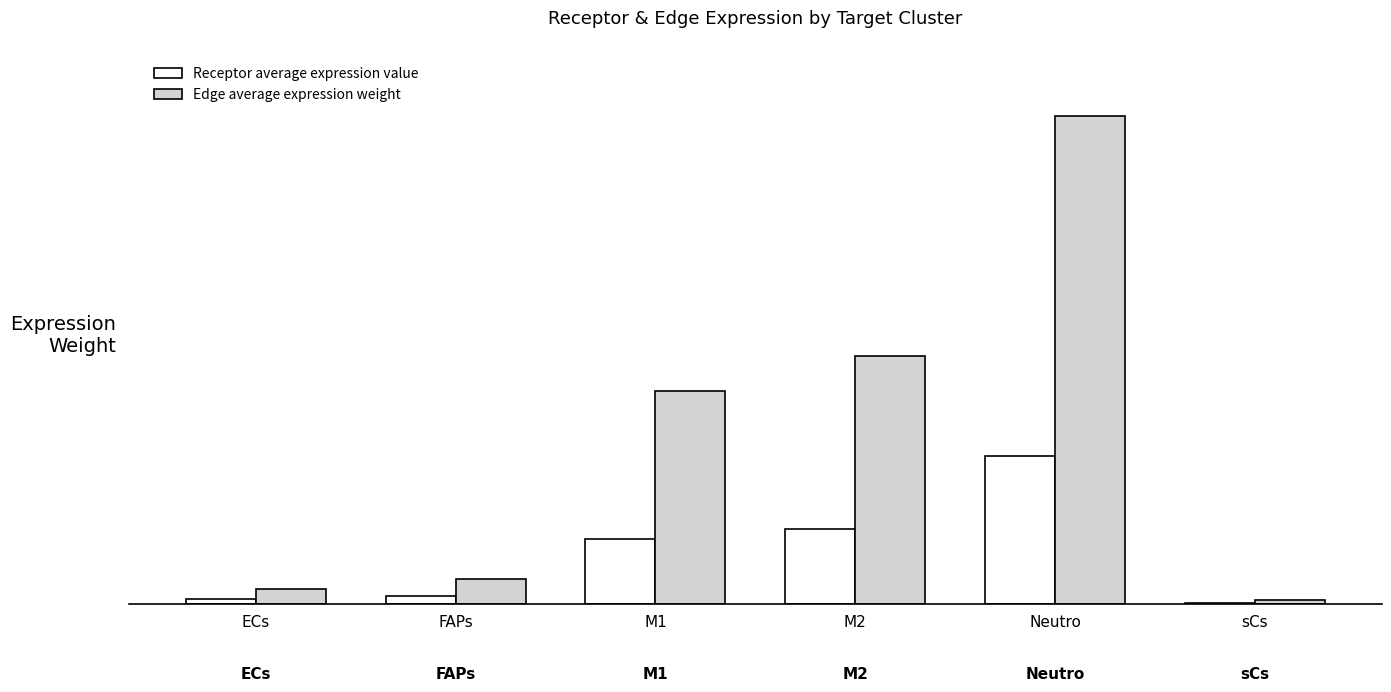

Reading left to right, list all the values displayed in this chart.

Receptor average expression value: 5.9	9.6	84.5	98.0	193.2	1.3
Edge average expression weight: 19.5	31.9	279.8	324.8	640.2	4.2